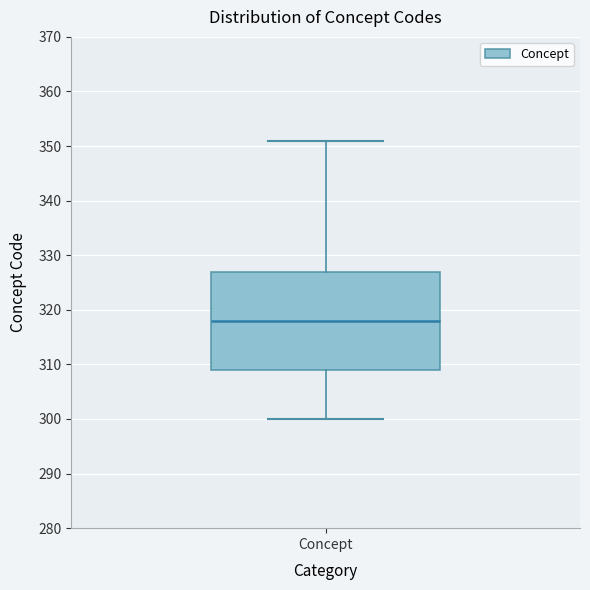

Read this box plot against the y-axis: the position of the median line, the range covered by the box, and the ends of both whiskers. The values are not printed on the chart, so give them approximately, as read against the axis.

median 318, box 309 to 327, whiskers 300 to 351